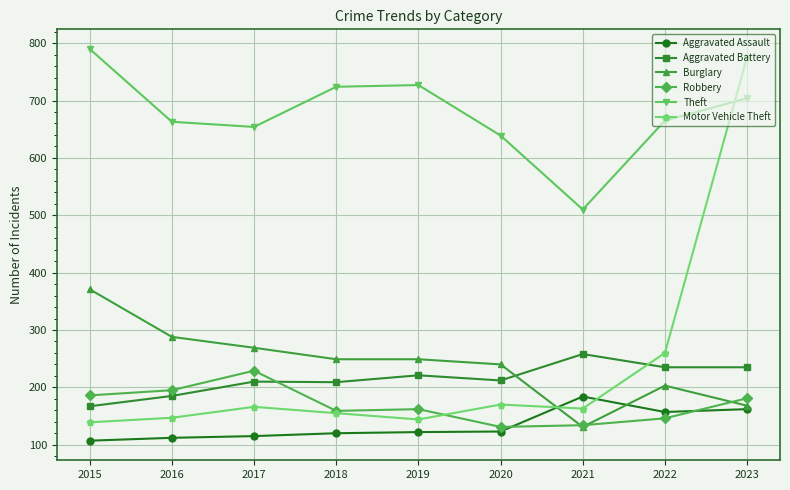

The Motor Vehicle Theft series shows 170 at 2020. True or false?

True